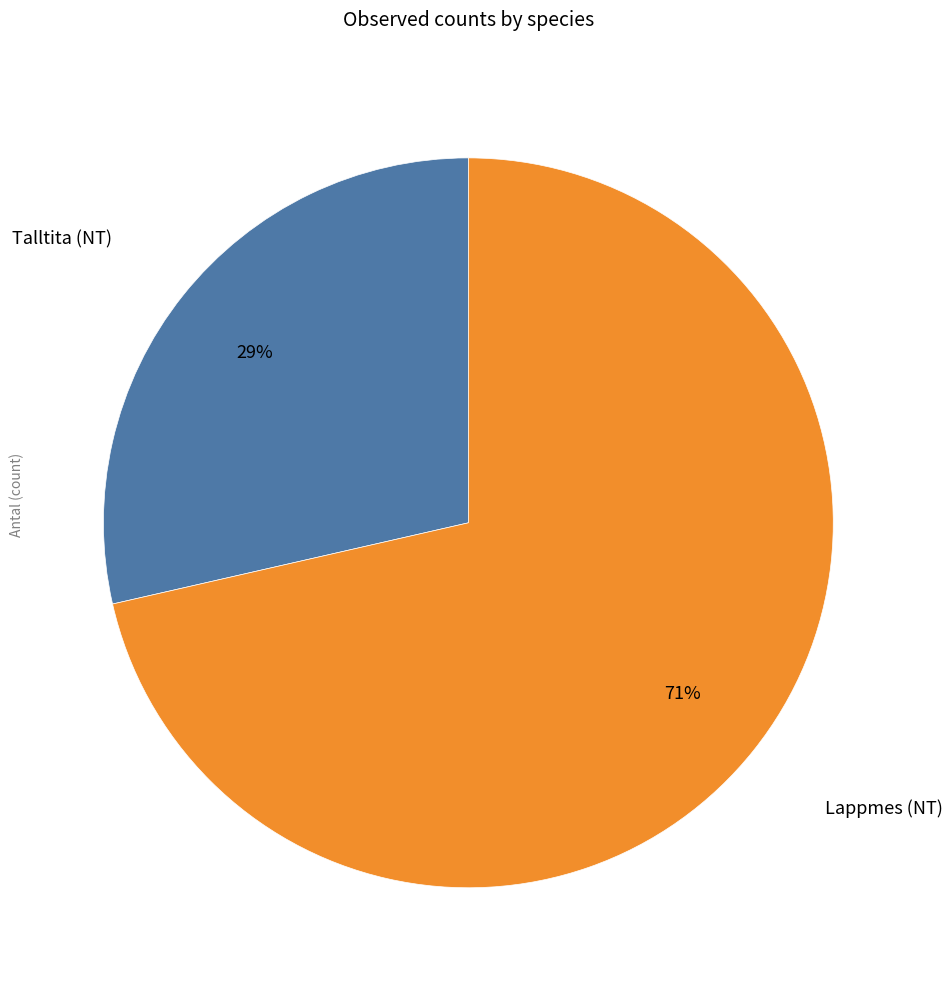

To the nearest percent, what is the average slice percentage?

50%